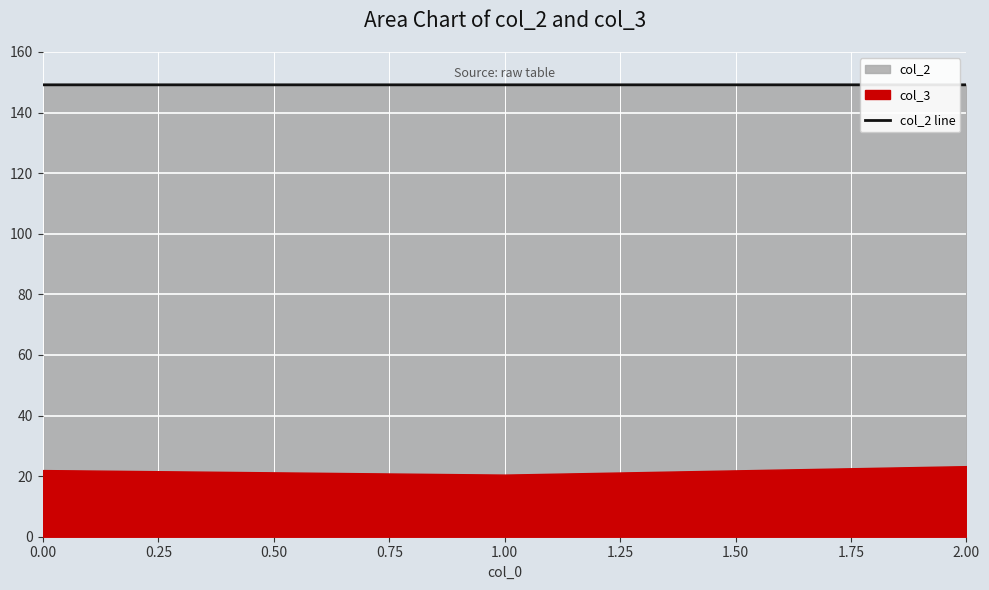

How many lines are shown in the chart?

1